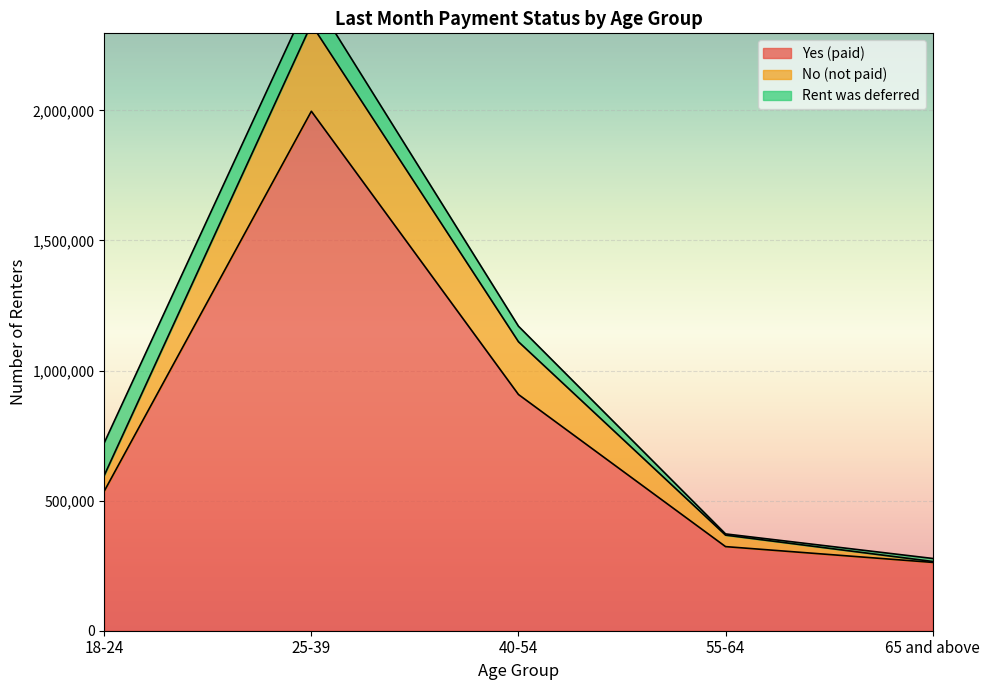

What is the difference between the second highest and minimum values in the No (not paid) series?

199195